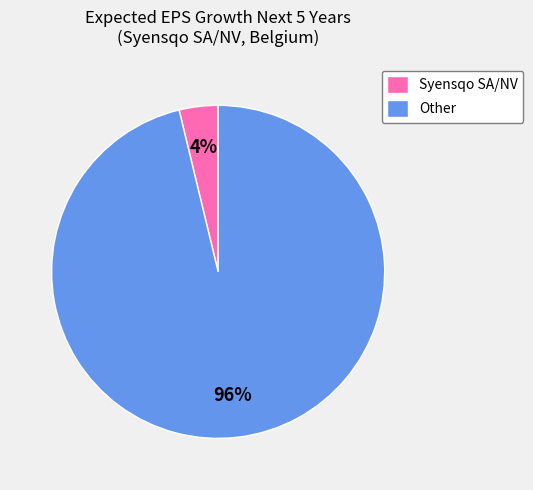

Rank the categories by value from lowest to highest.

Syensqo SA/NV, Other